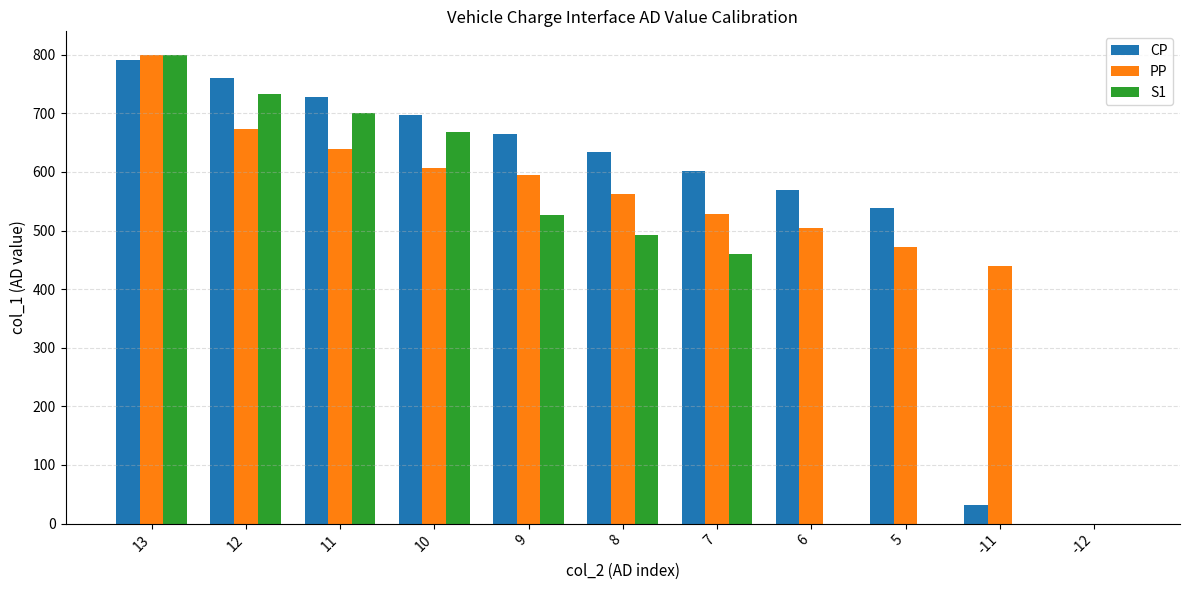

Which series changed the most between 12 and 8?

S1